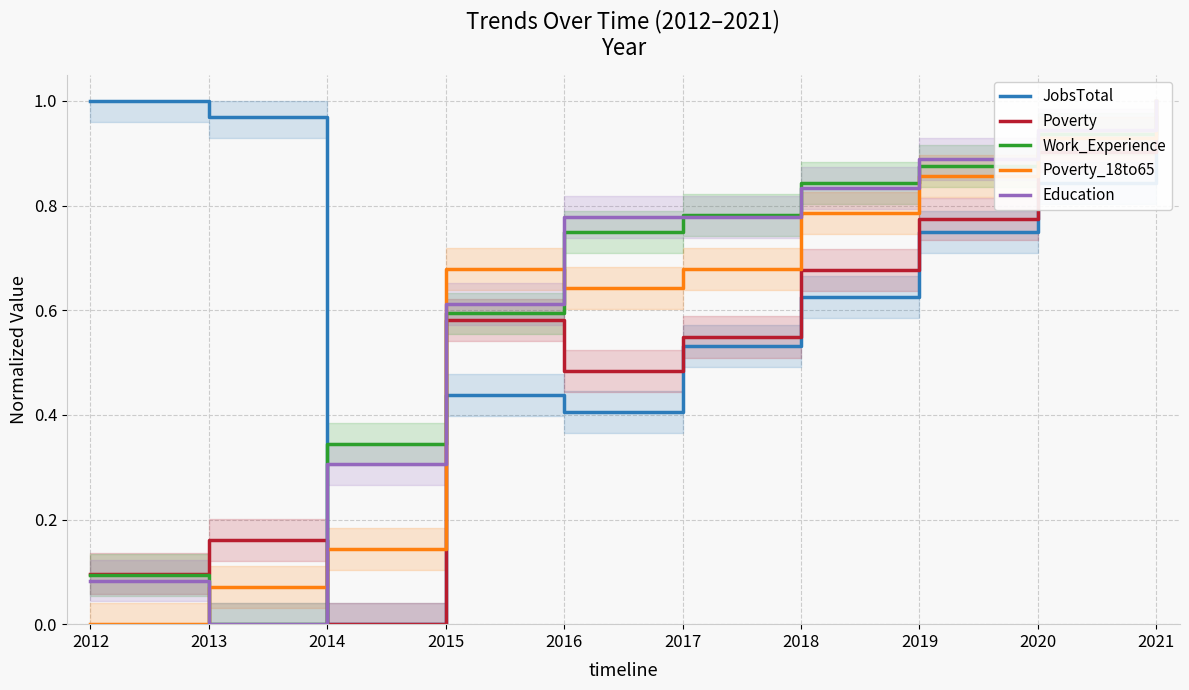

What is the value of the JobsTotal point at the 9th from the left?

0.8